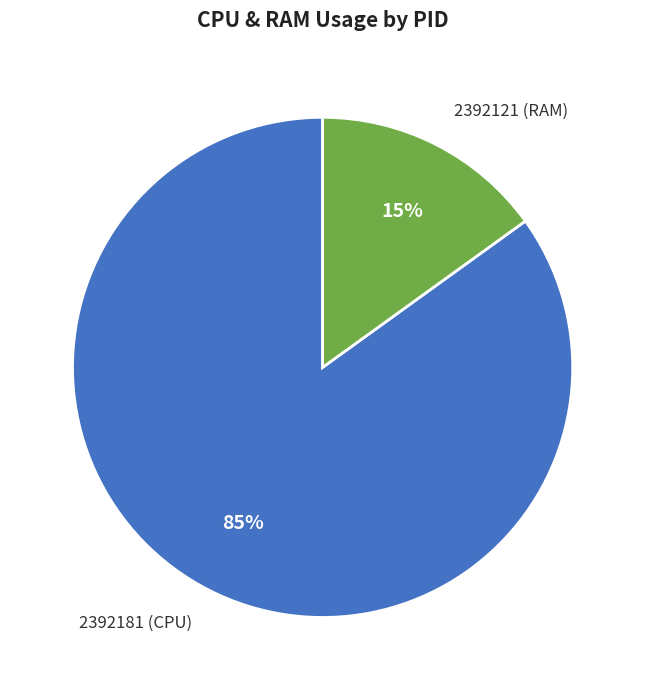

To the nearest percent, what is the difference between the largest and smallest slice percentages?

70%